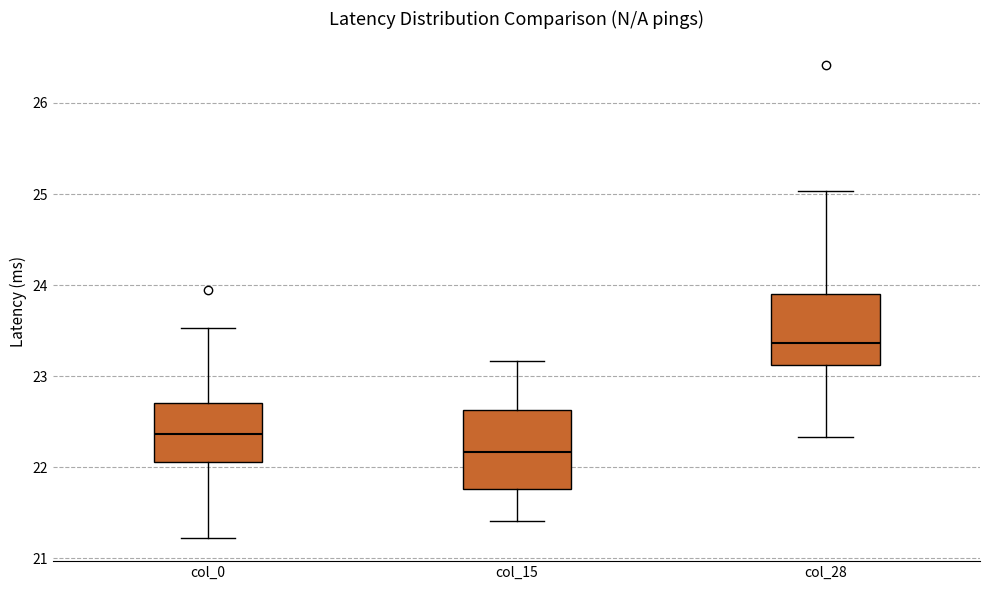

Where is the upper edge of the box for col_15 on the y-axis? The values are not printed on the chart, so give them approximately, as read against the axis.

22.6